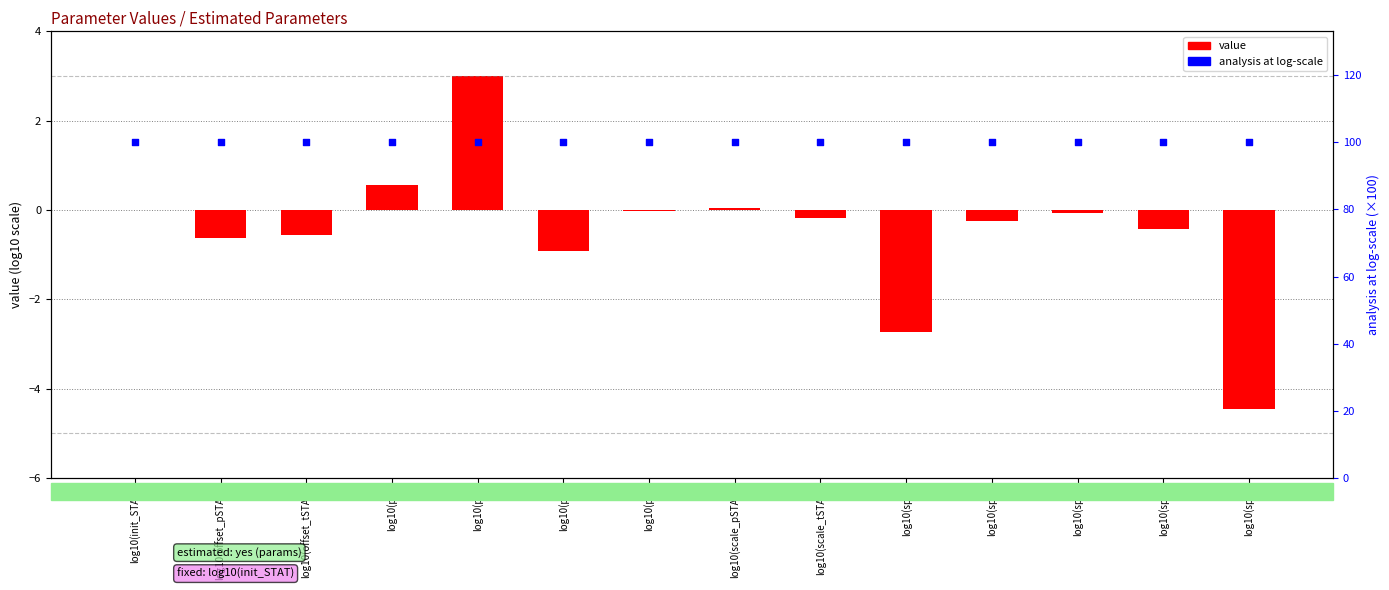

At which category is the sum across all series the highest?

log10(p2)